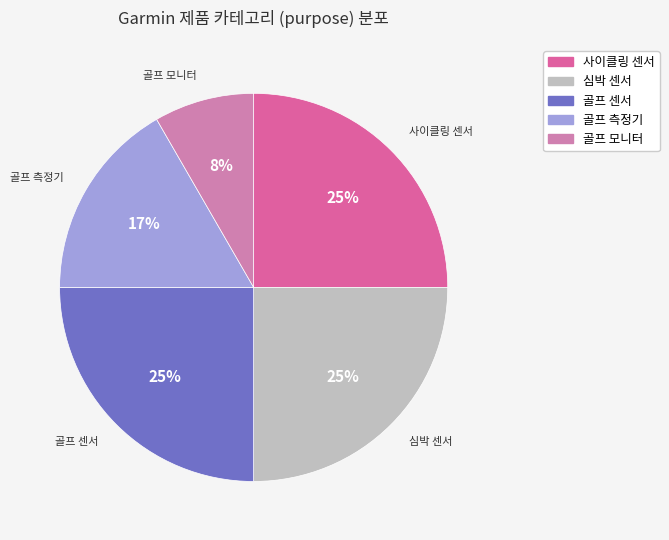

Is it true that 골프 센서 is 25% of the pie?

True